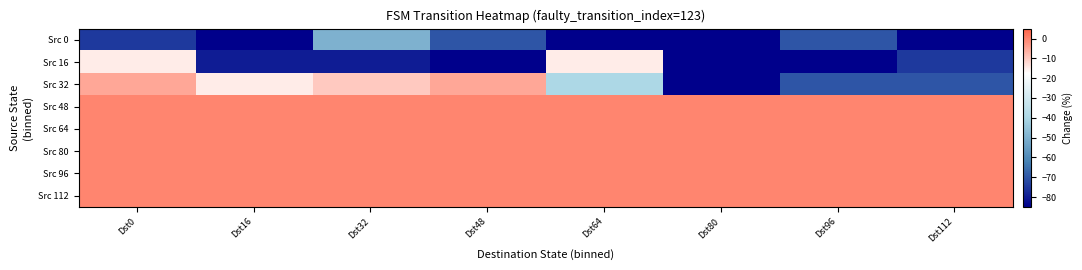

What is the total value across all series at Dst16?

-180